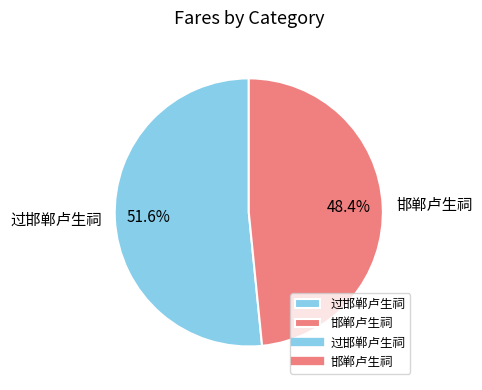

Rank the categories by value from highest to lowest.

过邯郸卢生祠, 邯郸卢生祠